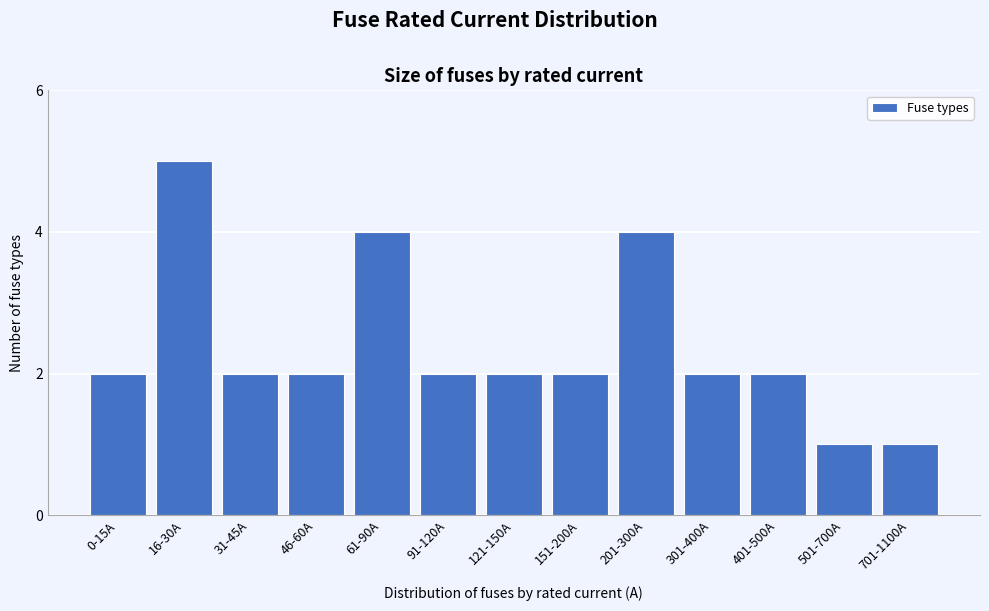

Reading left to right, transcribe all the data shown in this chart.

2	5	2	2	4	2	2	2	4	2	2	1	1